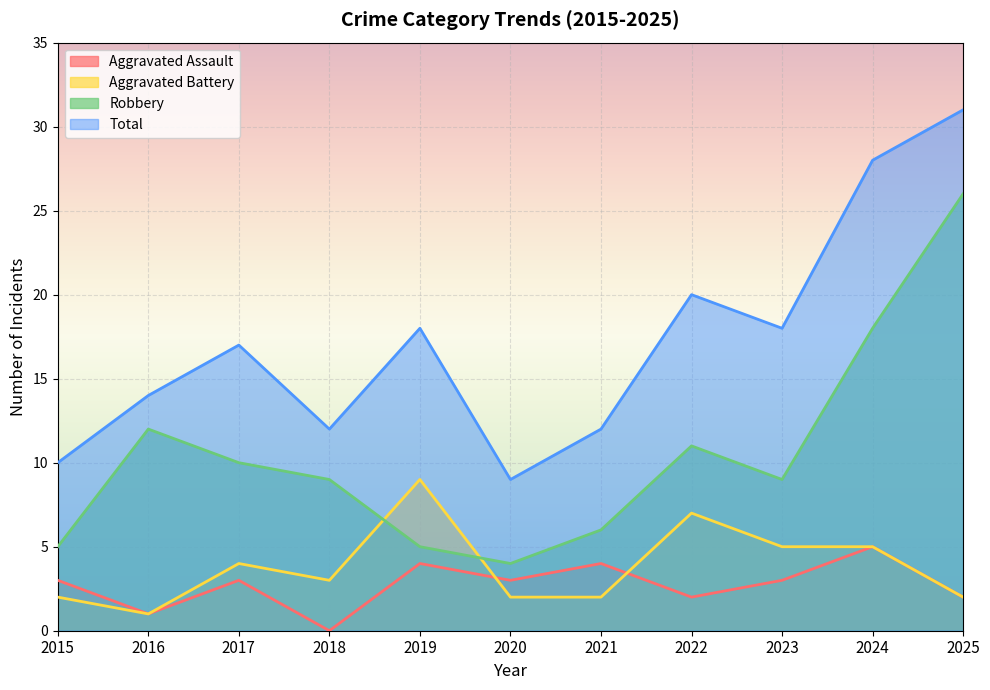

Is the value of Total at 2019 greater than the value of Aggravated Assault at 2024?

Yes